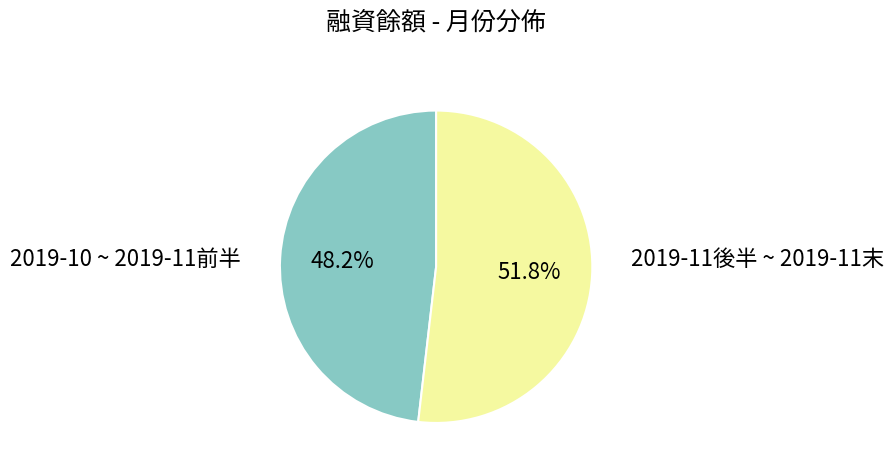

Is there any slice that represents more than half of the pie?

Yes